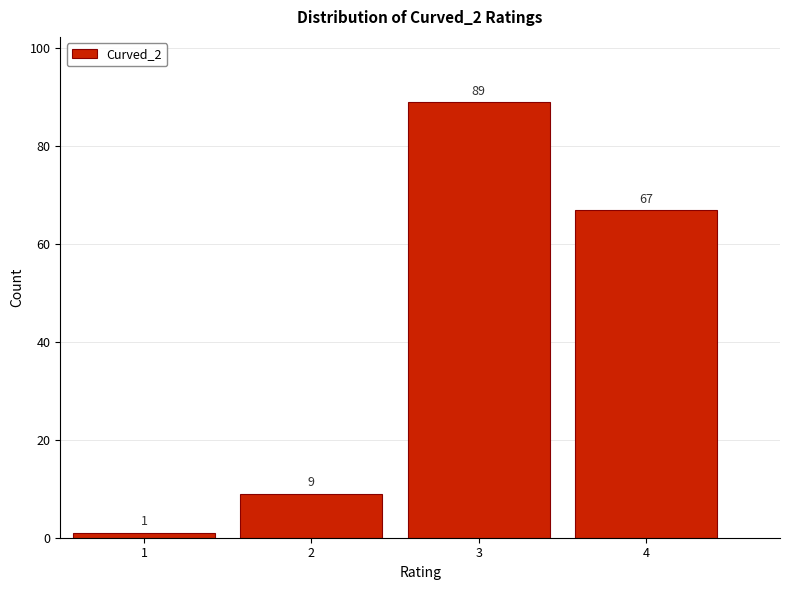

Which range on the x-axis has the tallest bar?

2.5 to 3.5